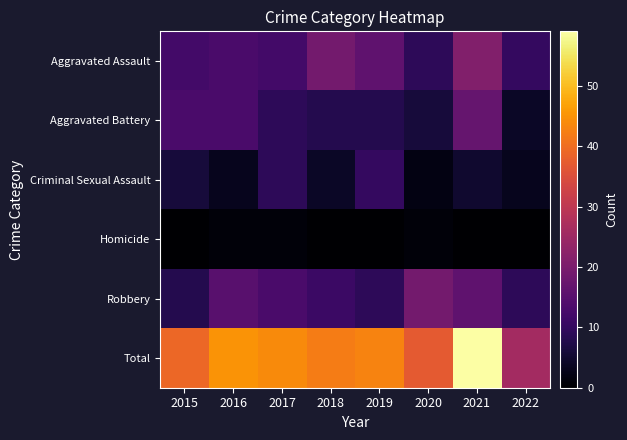

List the series in order of their peak value, lowest first.

Homicide, Criminal Sexual Assault, Aggravated Battery, Robbery, Aggravated Assault, Total